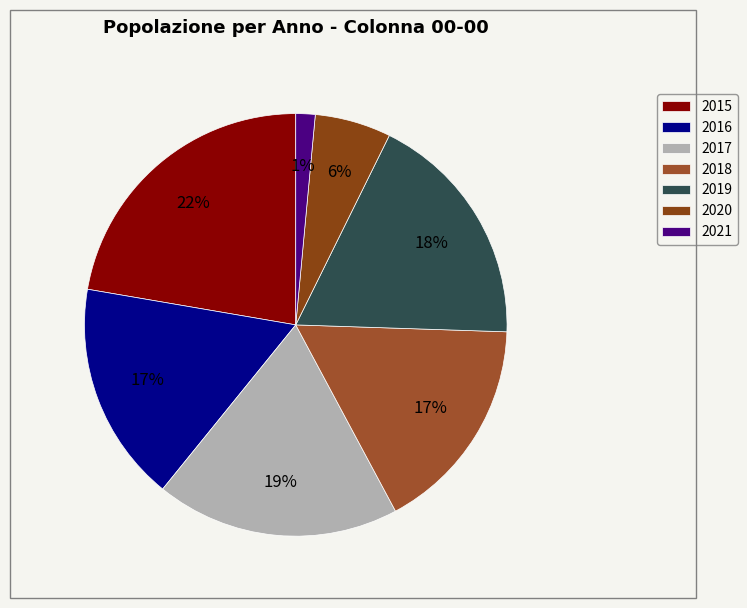

Which category has the biggest portion of the pie?

2015